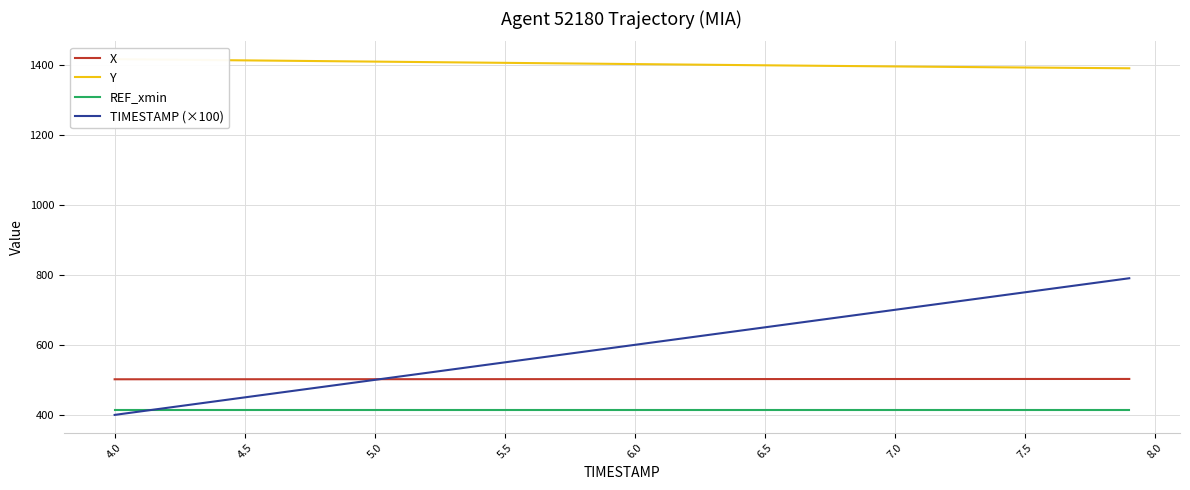

What is the lowest value of the X series?

501.7